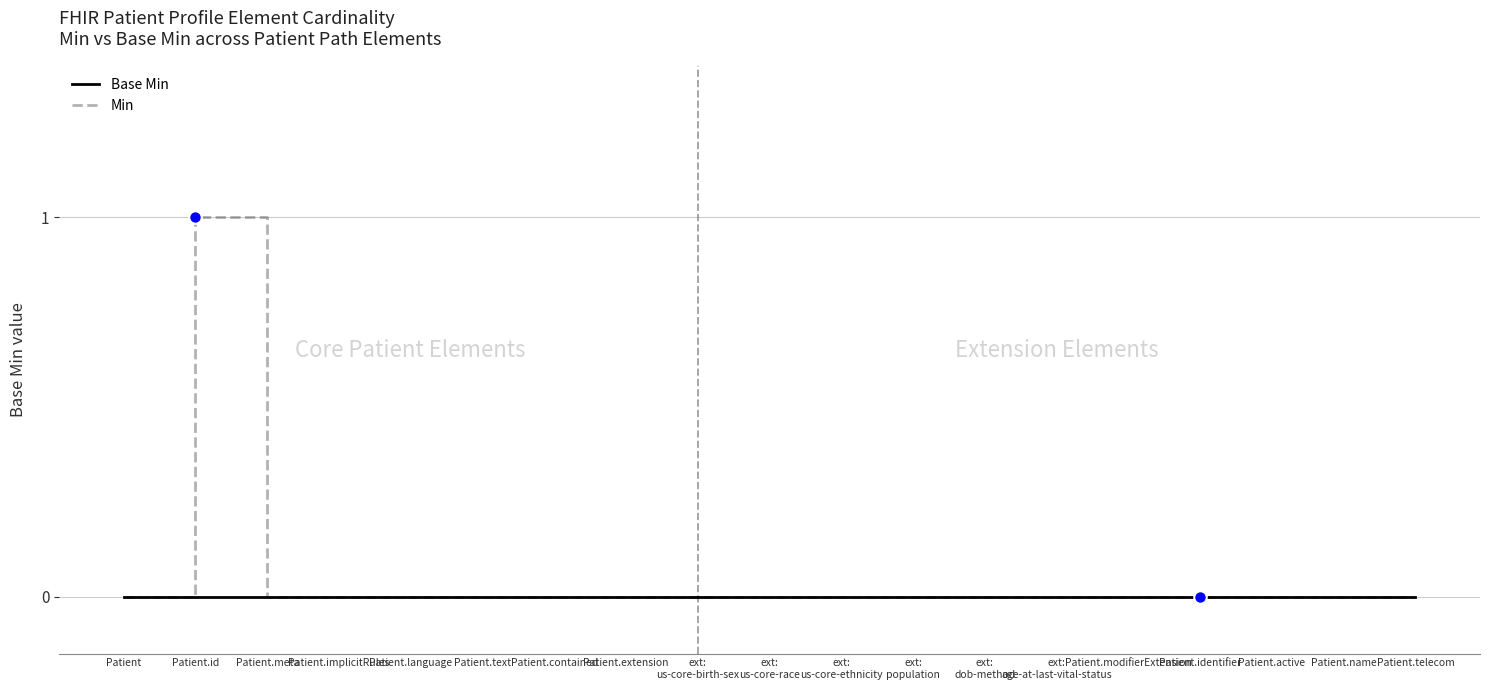

Which category has the highest value across all series?

Patient.id